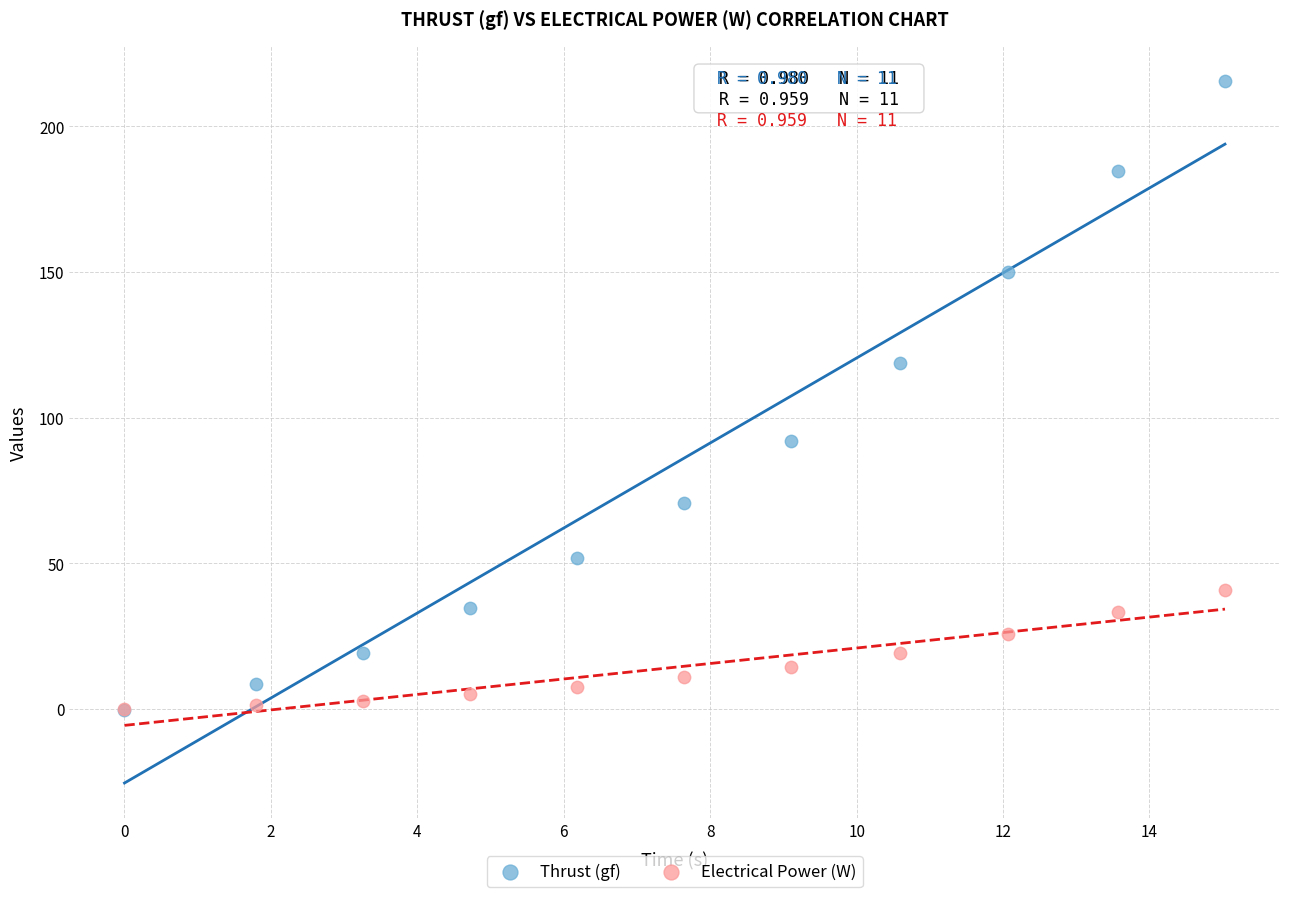

In the Thrust (gf) series, what Y value is closest to 107?

118.9